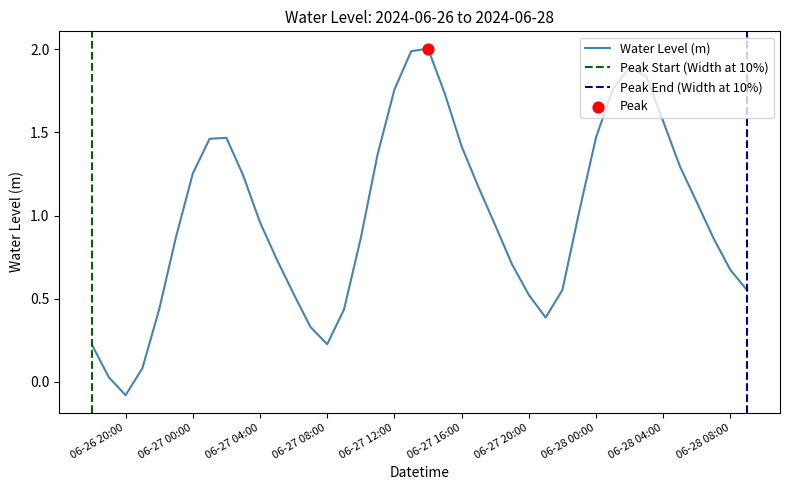

Between 2024-06-27 23:00:00 and 2024-06-26 22:00:00, which is larger?

2024-06-27 23:00:00